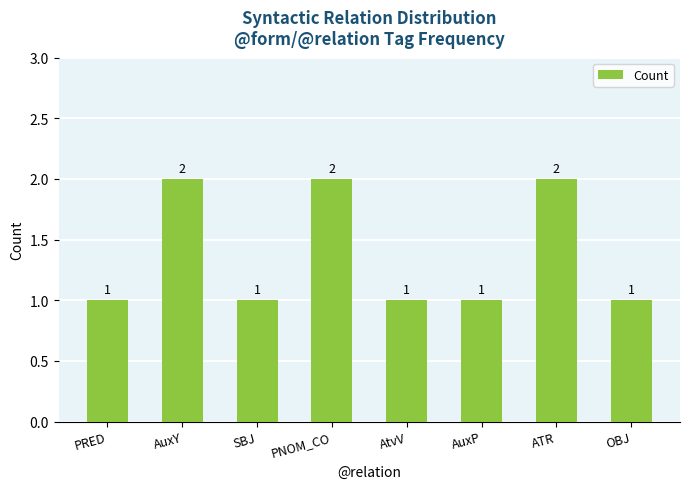

Reading left to right, extract all data points from this chart.

1	2	1	2	1	1	2	1